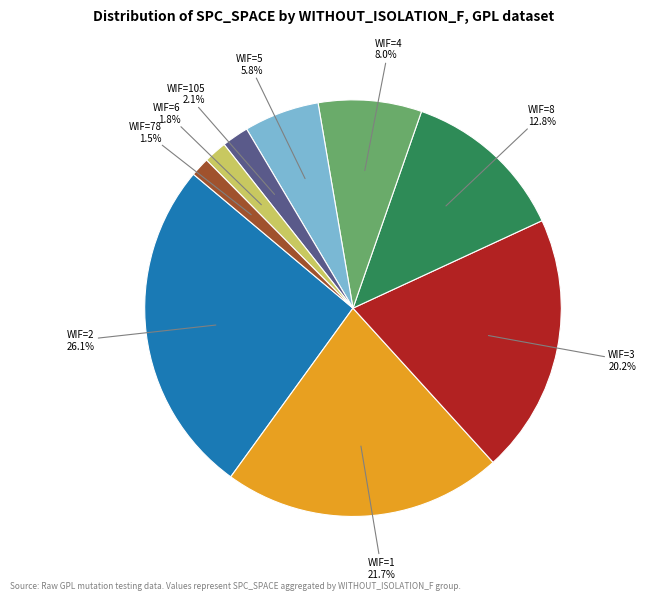

Is there any slice that represents more than half of the pie?

No